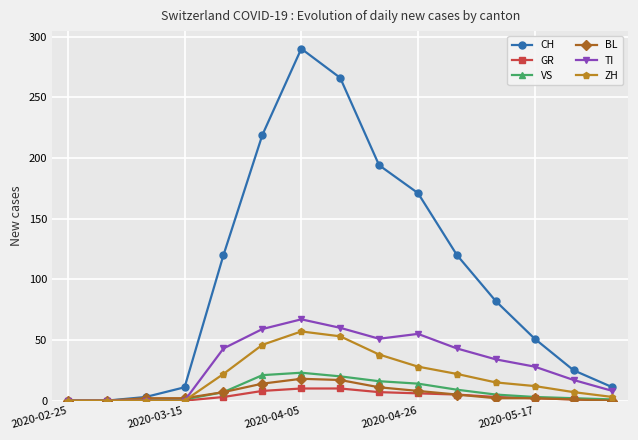

What is the difference between the second highest and second lowest values in the ZH series?

53